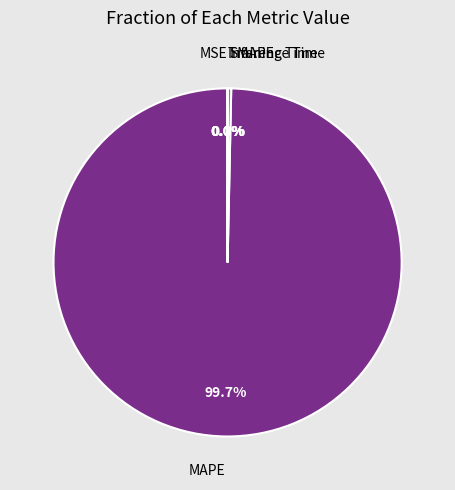

Which category accounts for the majority?

MAPE